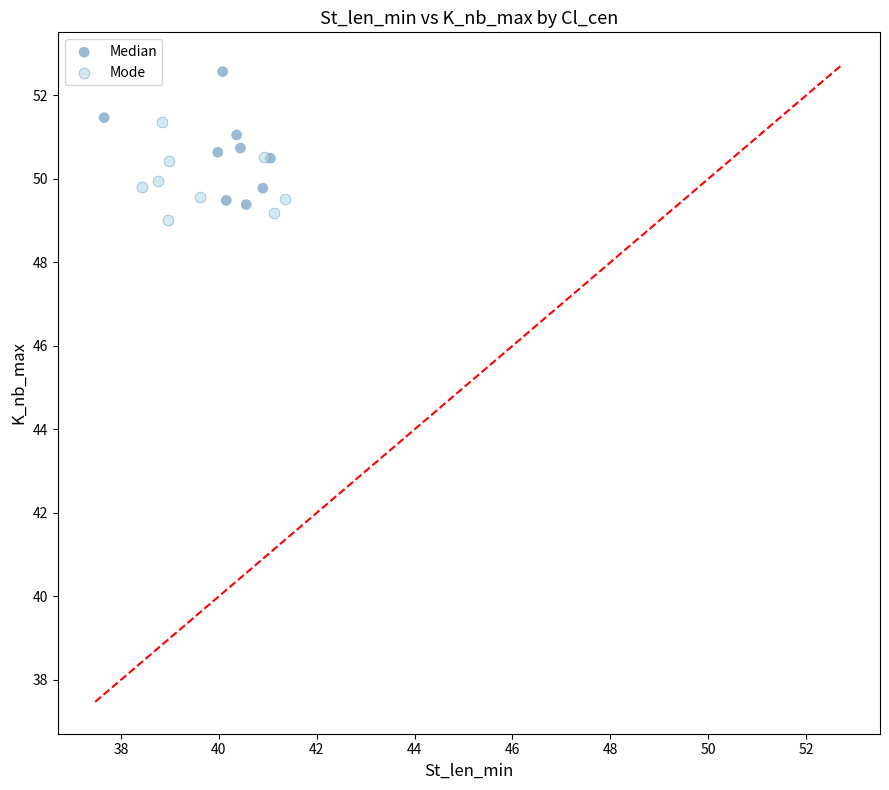

Which series contains the highest Y value?

Median